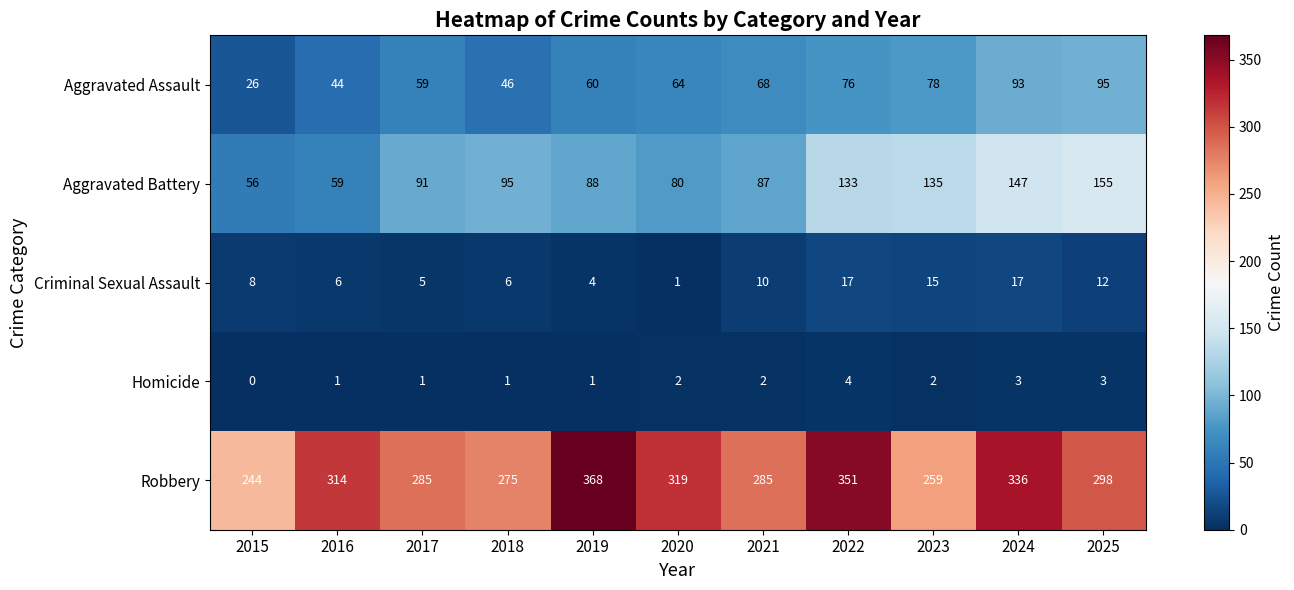

At 2016, list the series in order from smallest to largest.

Homicide, Criminal Sexual Assault, Aggravated Assault, Aggravated Battery, Robbery